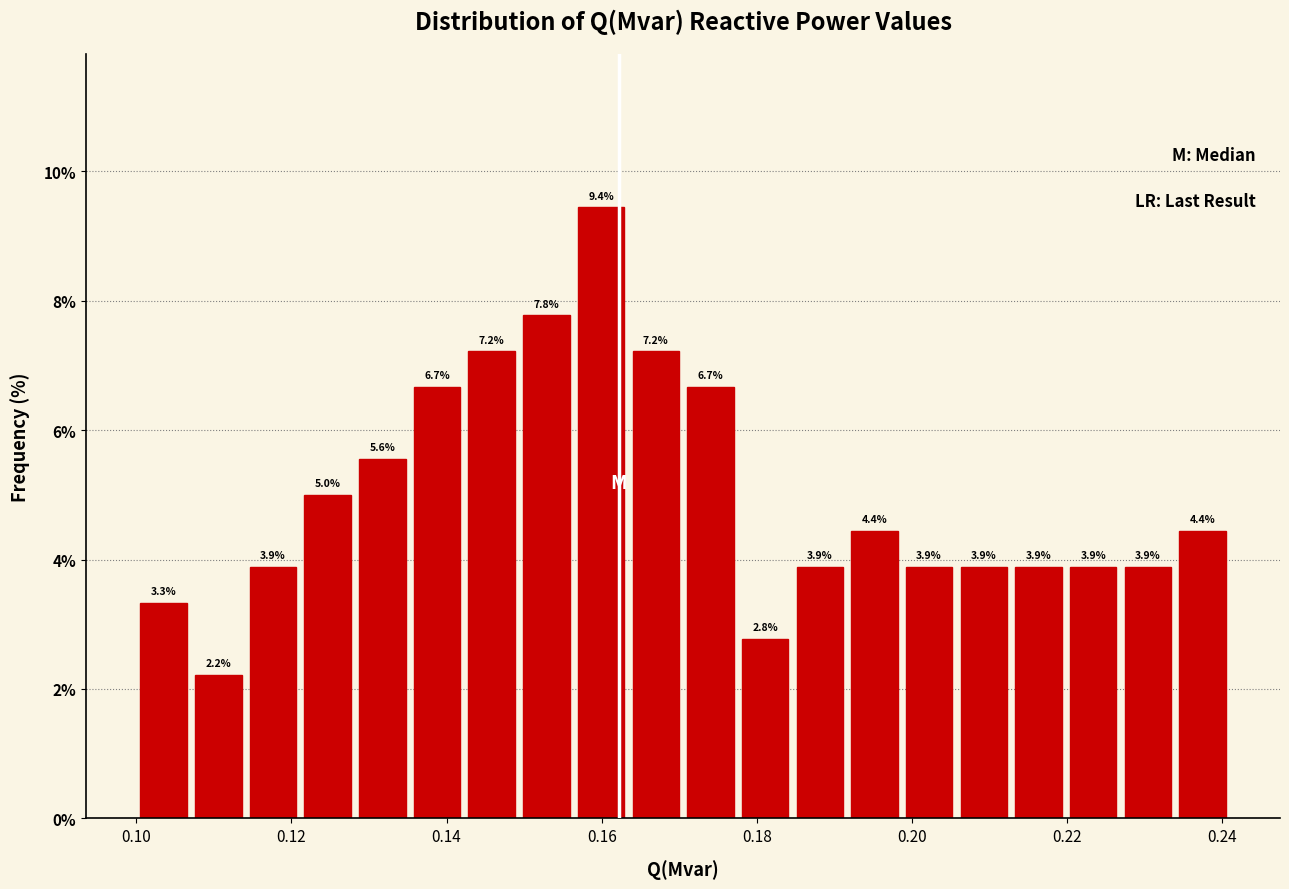

Around what value on the x-axis is the tallest bar? Give the approximate position of its centre, as read against the axis.

0.160